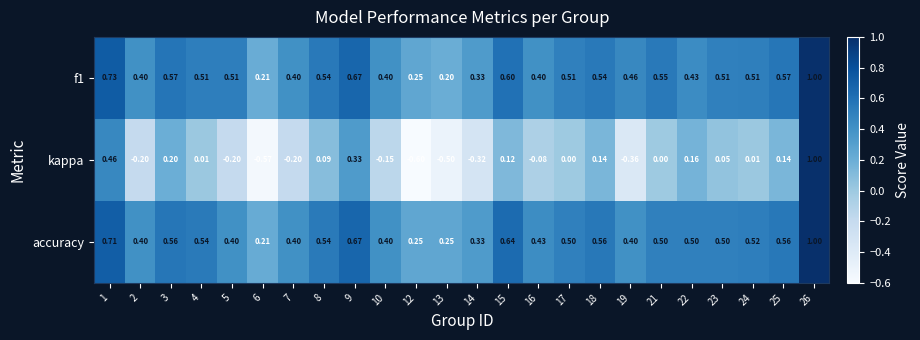

What is the maximum value shown in the chart?

1.0